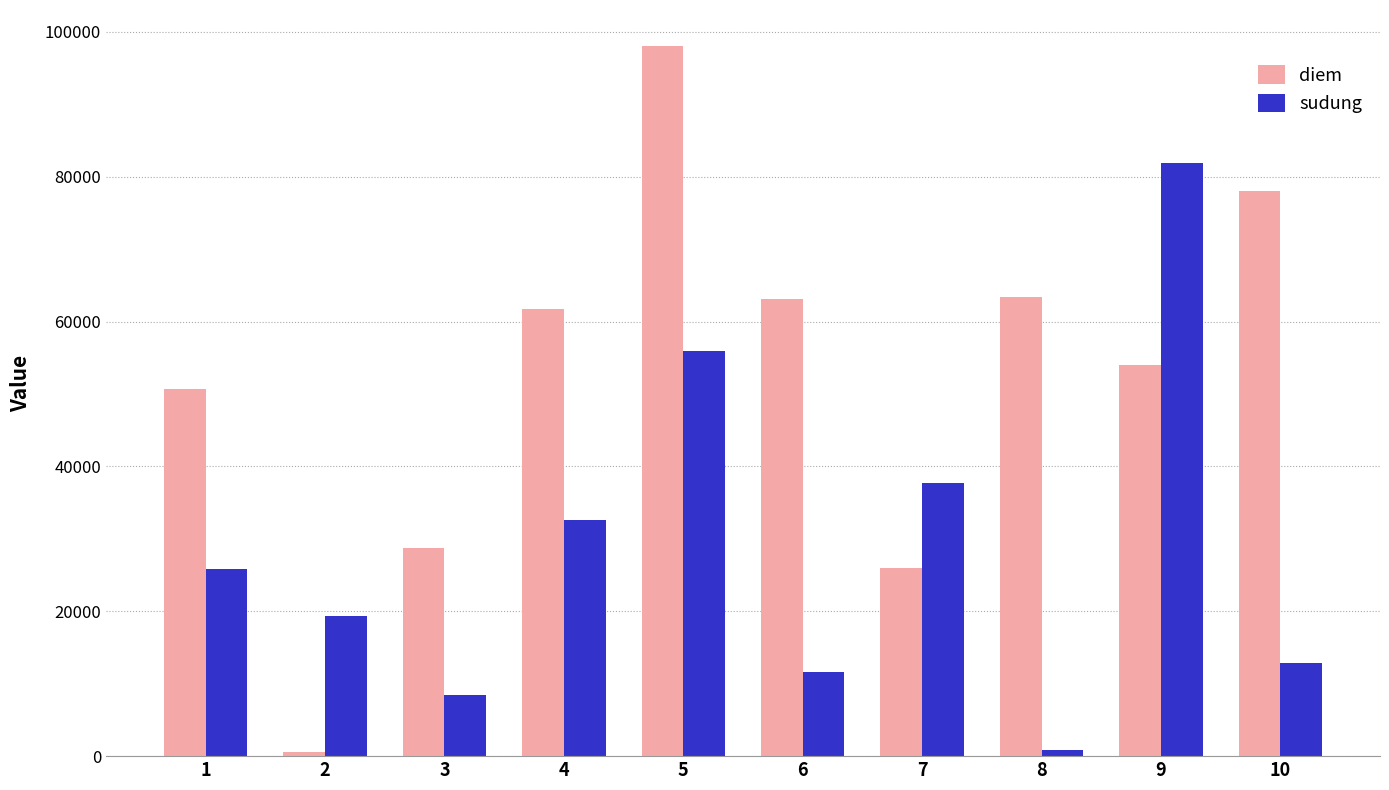

What is the difference between the maximum and minimum values in the sudung series?

80960